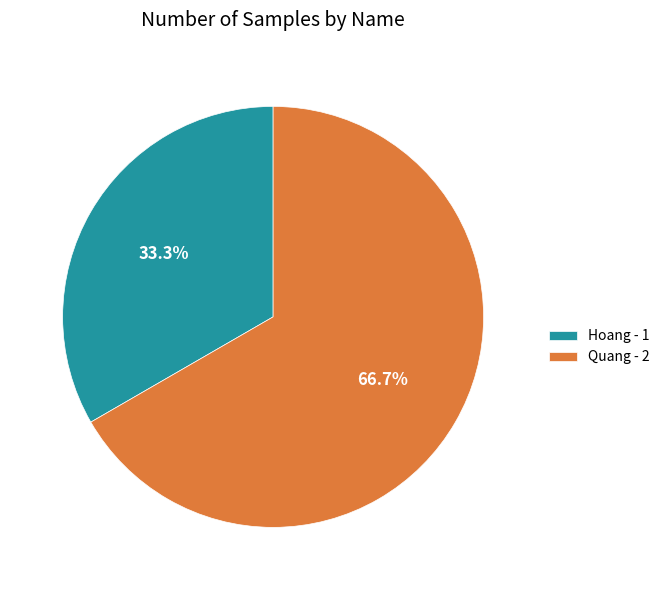

To the nearest percent, what is the combined percentage of Hoang and Quang?

100%